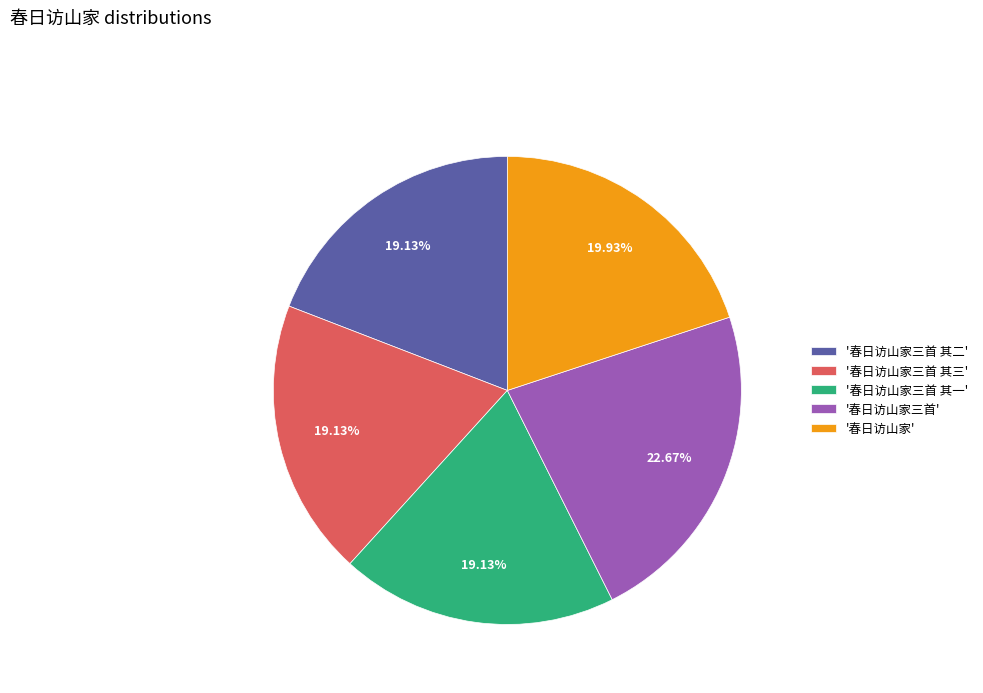

What is the largest slice in the pie chart?

'春日访山家三首'